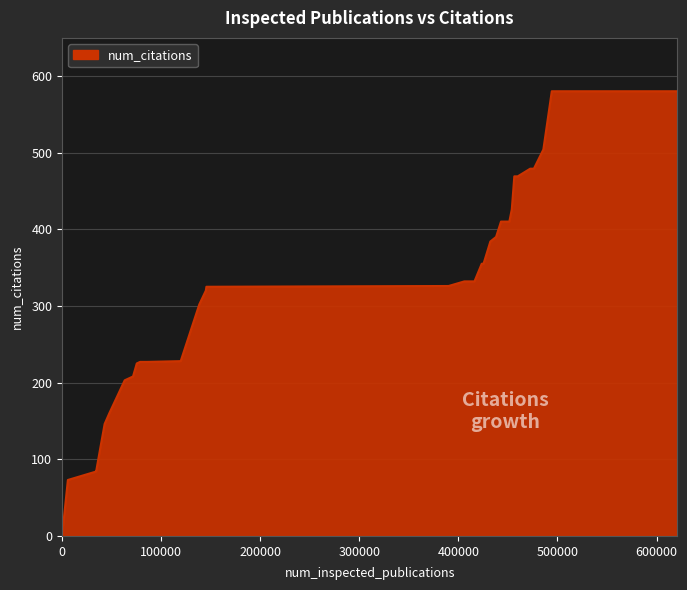

What is the difference between the maximum and minimum values?

580